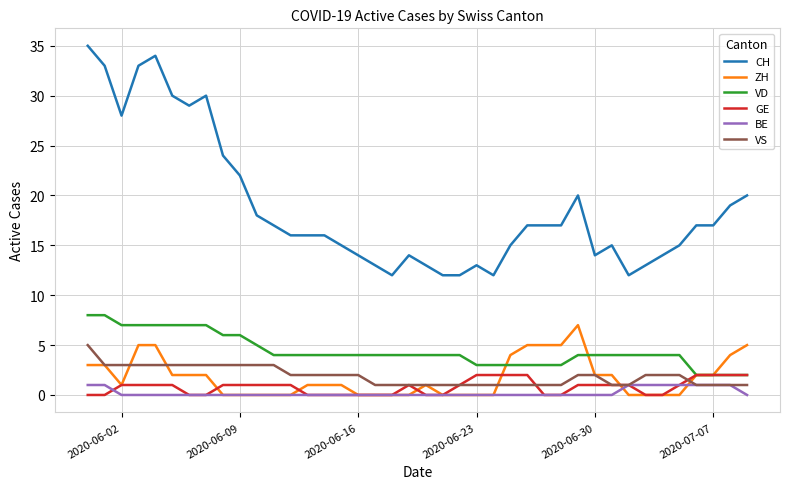

Count the GE values in the range 0 to 1.

32